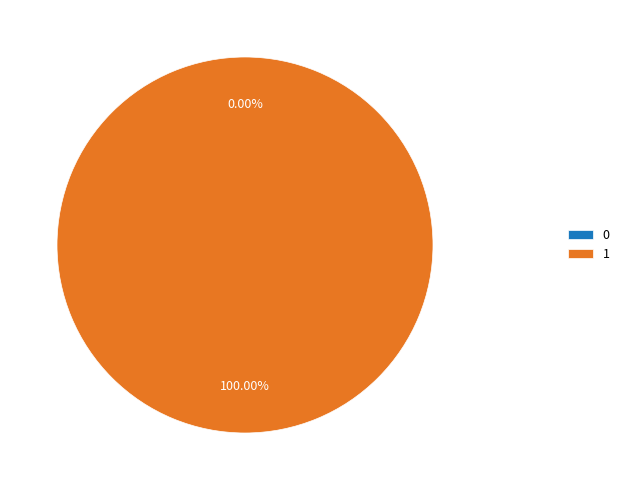

Does 0 represent more than half of the total?

No